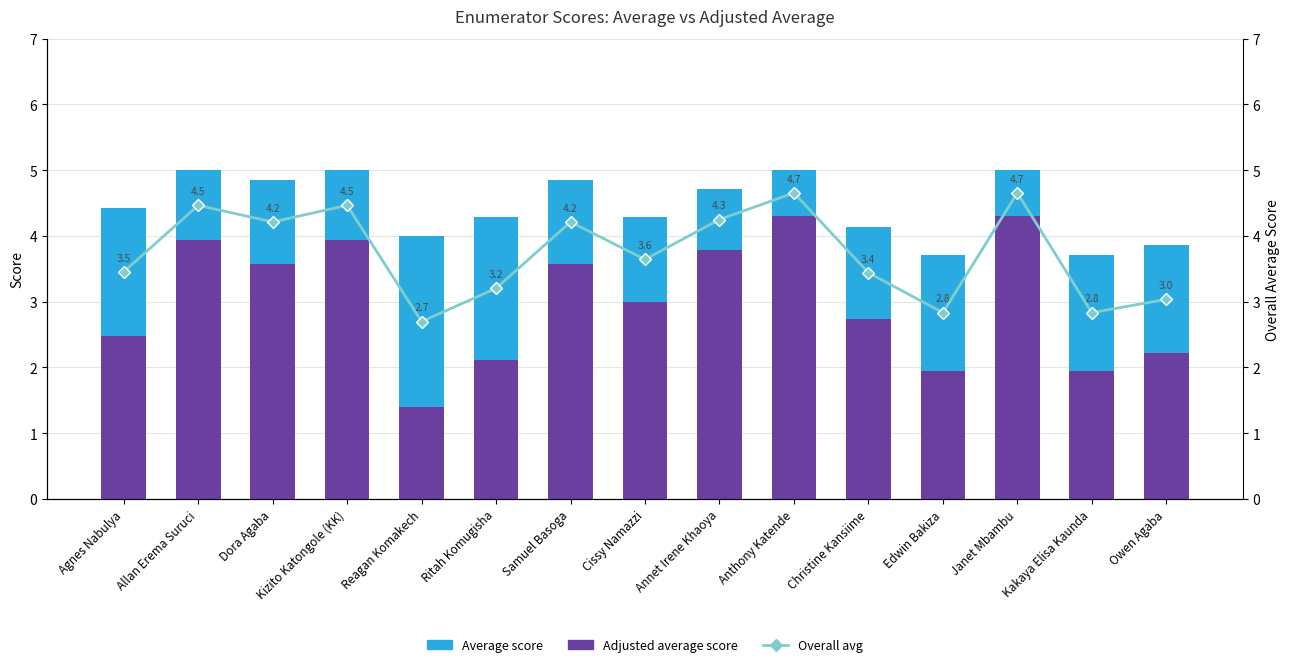

What position from the right is Owen Agaba?

1